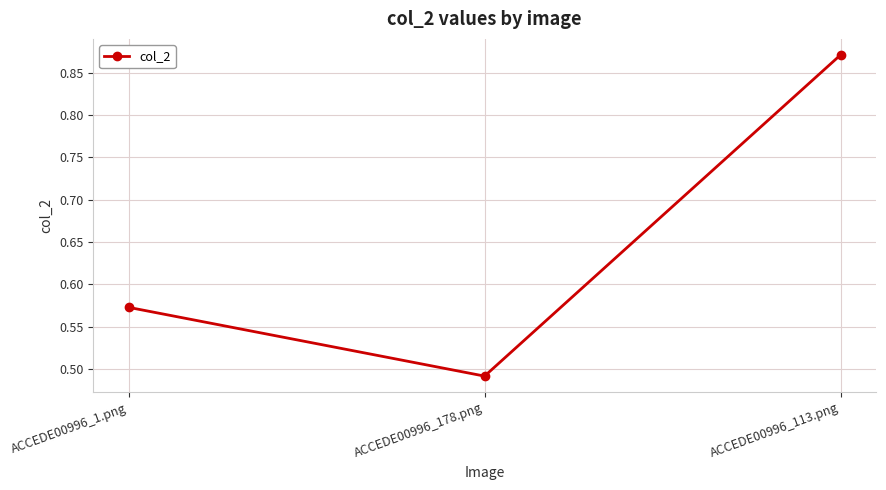

The value at ACCEDE00996_1.png is 0.4. True or false?

False